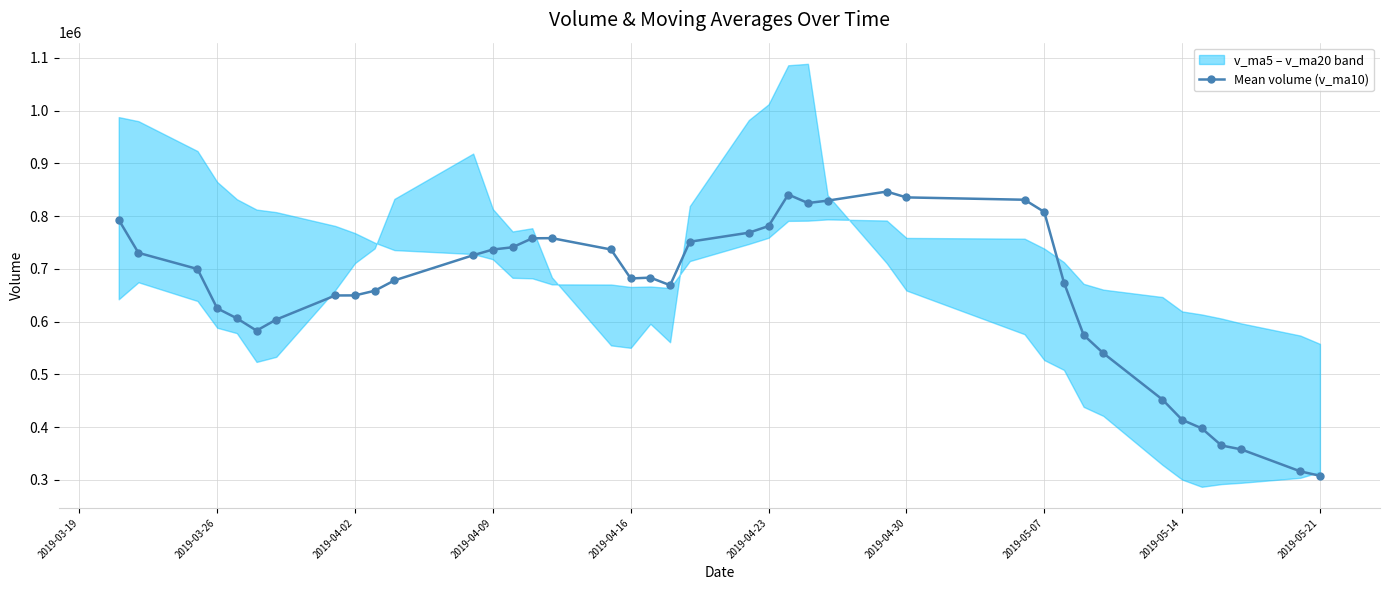

How many points are lower than both their immediate neighbors (excluding endpoints)?

4